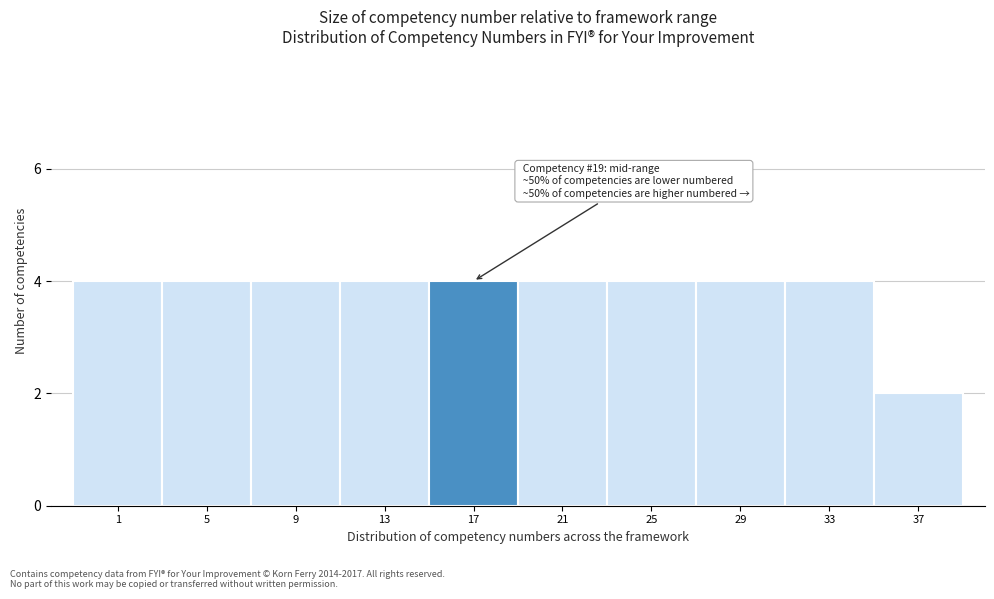

Reading left to right, what are all the values shown in this chart?

1=4	5=4	9=4	13=4	17=4	21=4	25=4	29=4	33=4	37=2